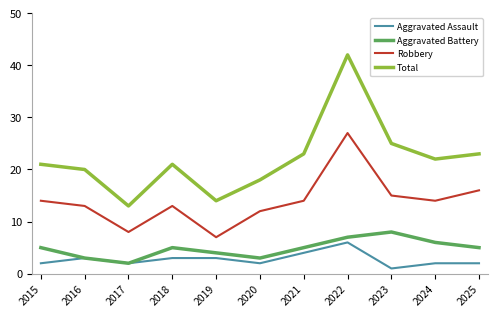

How many interior local valleys does the Aggravated Battery series have?

2